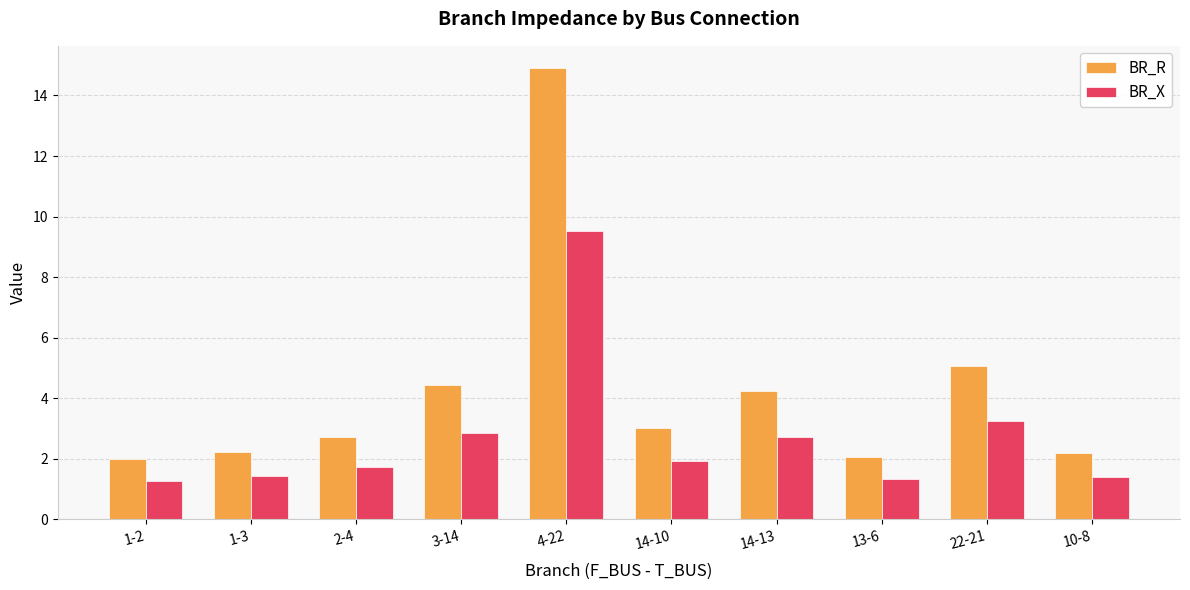

Reading left to right, what are all the values shown in this chart?

BR_R: 2.0	2.2	2.7	4.4	14.9	3.0	4.2	2.1	5.1	2.2
BR_X: 1.3	1.4	1.7	2.8	9.5	1.9	2.7	1.3	3.2	1.4